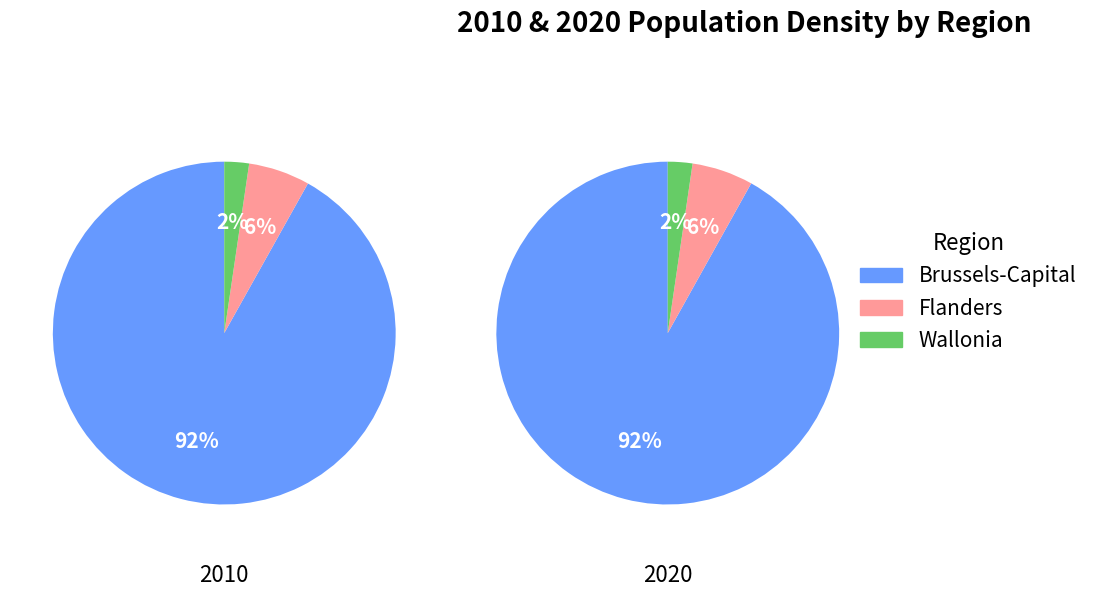

Count the number of slices in the pie.

3